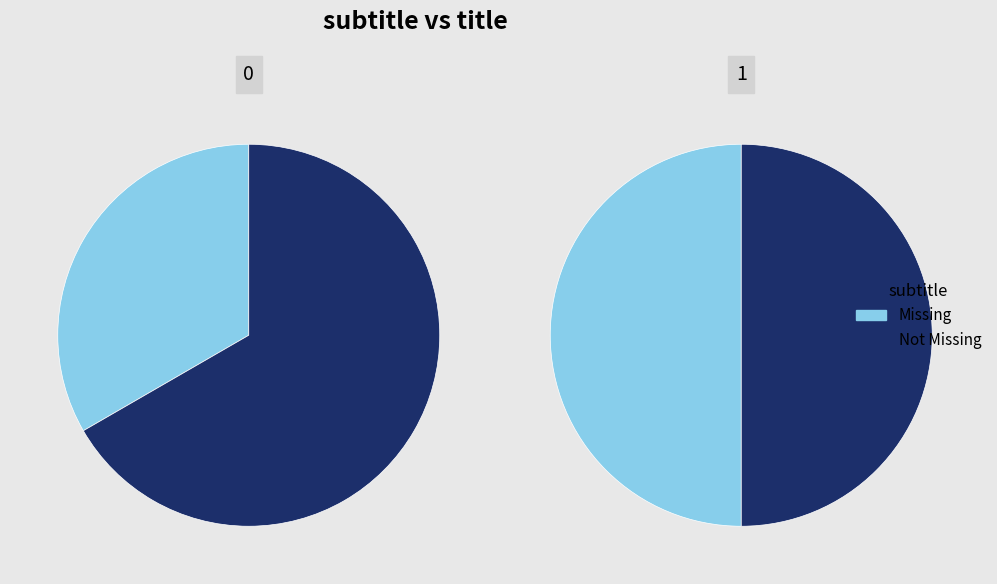

What percentage is NOT represented by 0?

50.0%